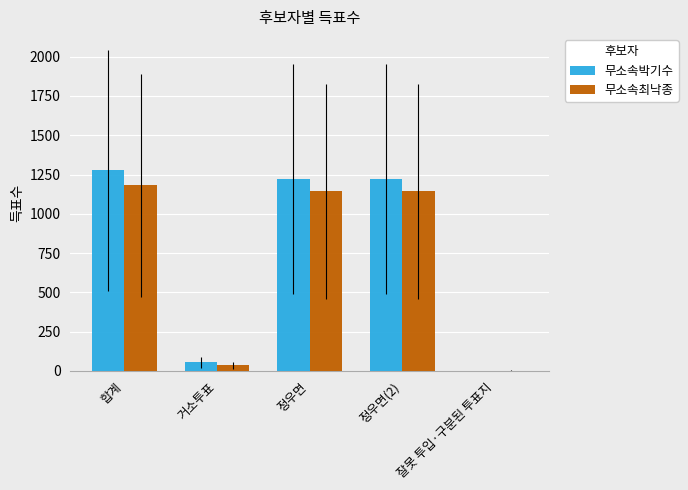

The 무소속최낙종 series shows 1783 at 합계. True or false?

False